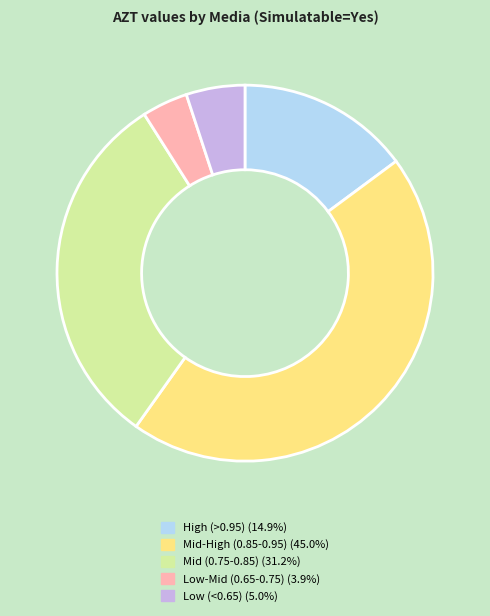

Is there a majority slice in this chart?

No